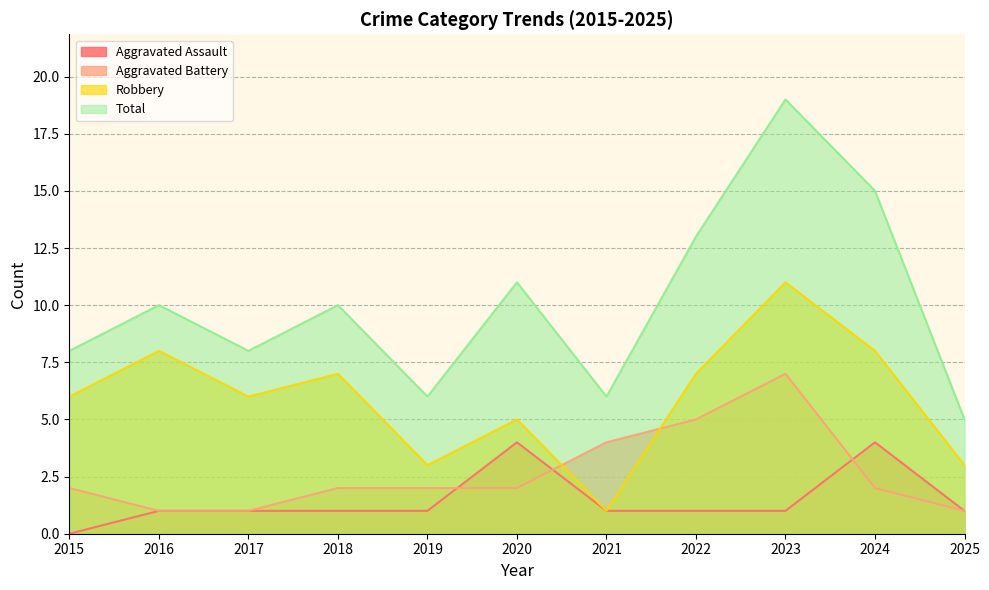

Reading left to right, extract all data points from this chart.

Aggravated Assault: 2015=0	2016=1	2017=1	2018=1	2019=1	2020=4	2021=1	2022=1	2023=1	2024=4	2025=1
Aggravated Battery: 2015=2	2016=1	2017=1	2018=2	2019=2	2020=2	2021=4	2022=5	2023=7	2024=2	2025=1
Robbery: 2015=6	2016=8	2017=6	2018=7	2019=3	2020=5	2021=1	2022=7	2023=11	2024=8	2025=3
Total: 2015=8	2016=10	2017=8	2018=10	2019=6	2020=11	2021=6	2022=13	2023=19	2024=15	2025=5